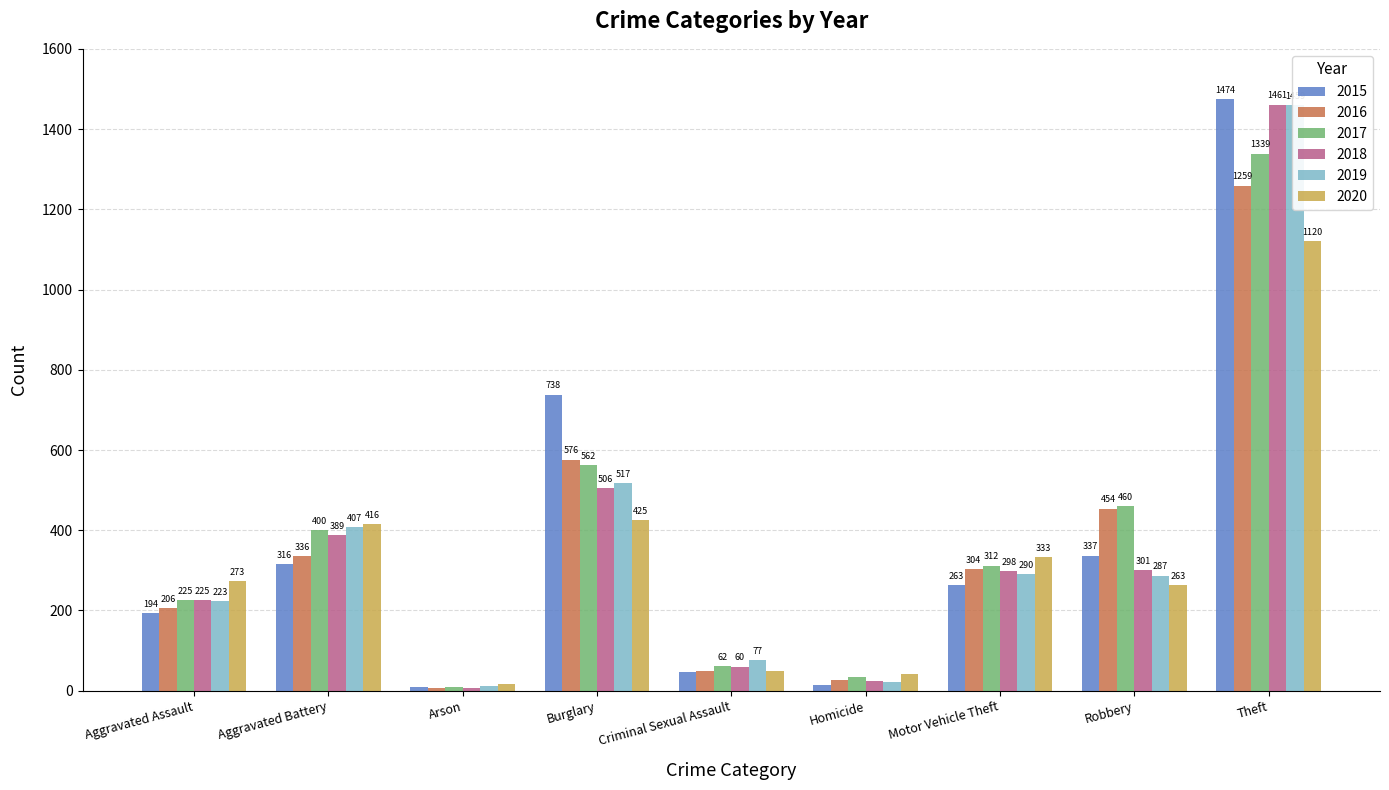

What is the value of the 2015 bar at the 7th from the left?

263